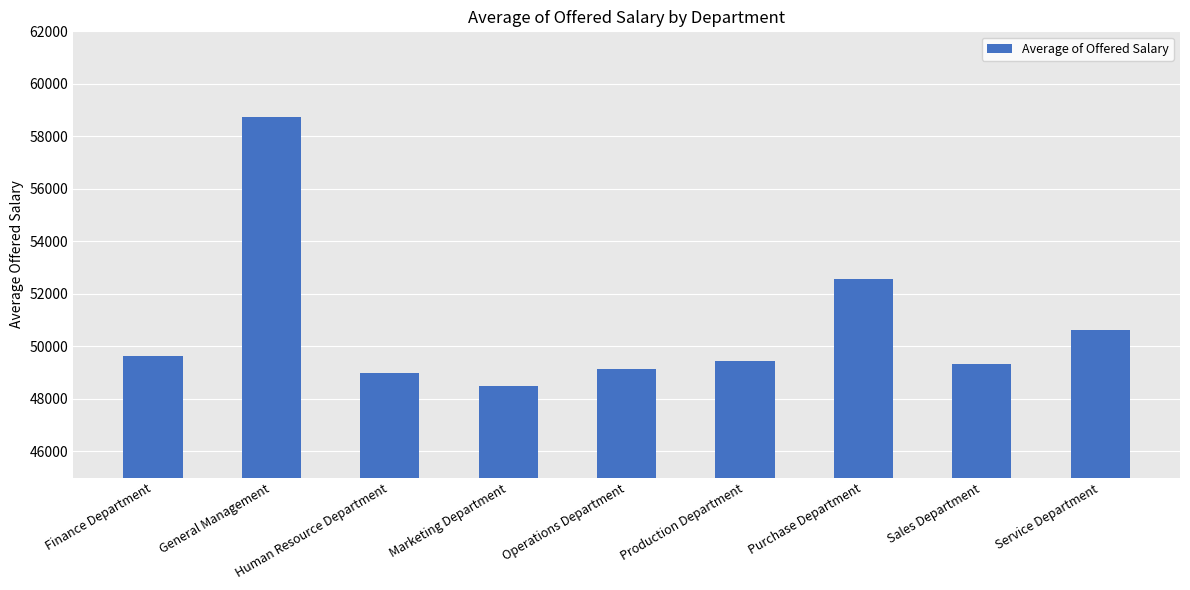

At which category does the chart reach its minimum across all series?

Marketing Department